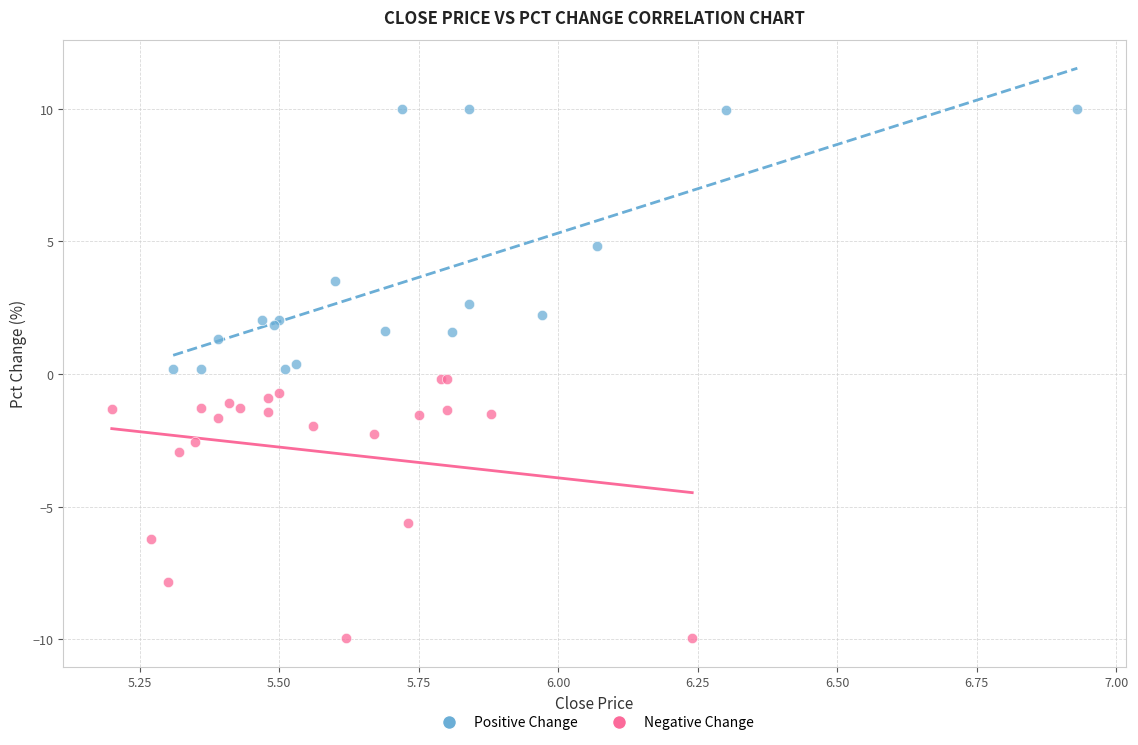

What are all the series names shown in the legend?

Positive Change, Negative Change